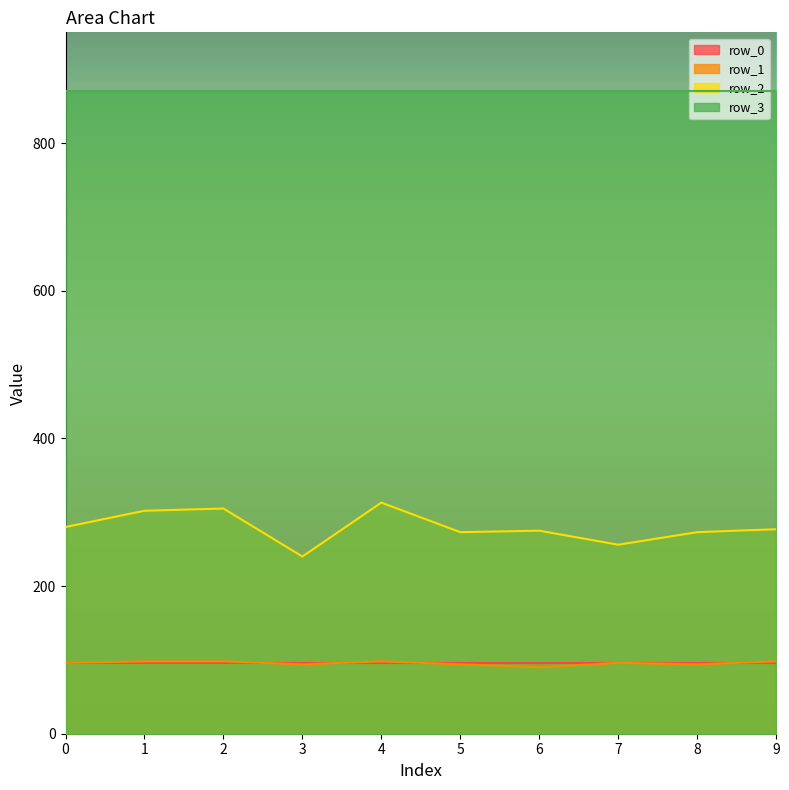

At which label is row_1 closest to 94?

3